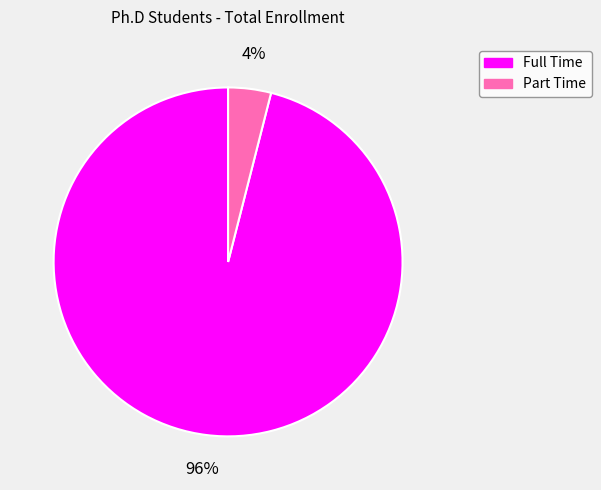

Rank the categories by value from lowest to highest.

Part Time, Full Time